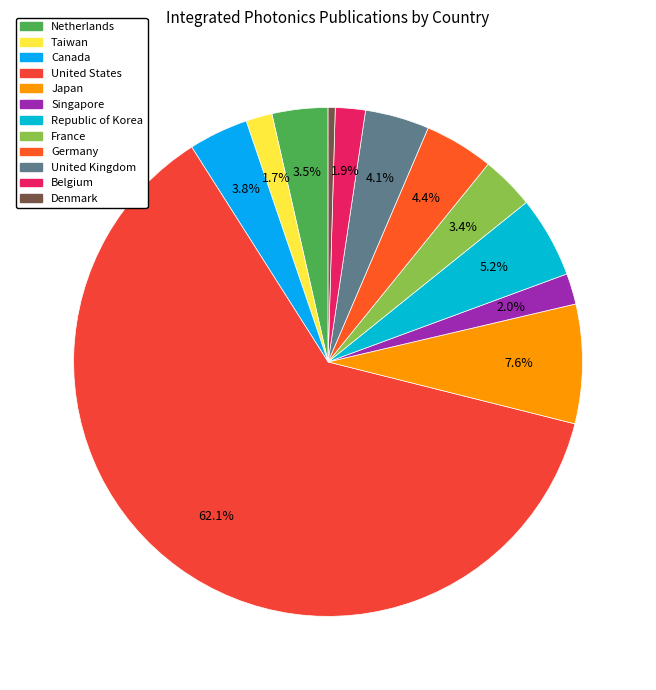

Is there any slice that represents more than half of the pie?

Yes